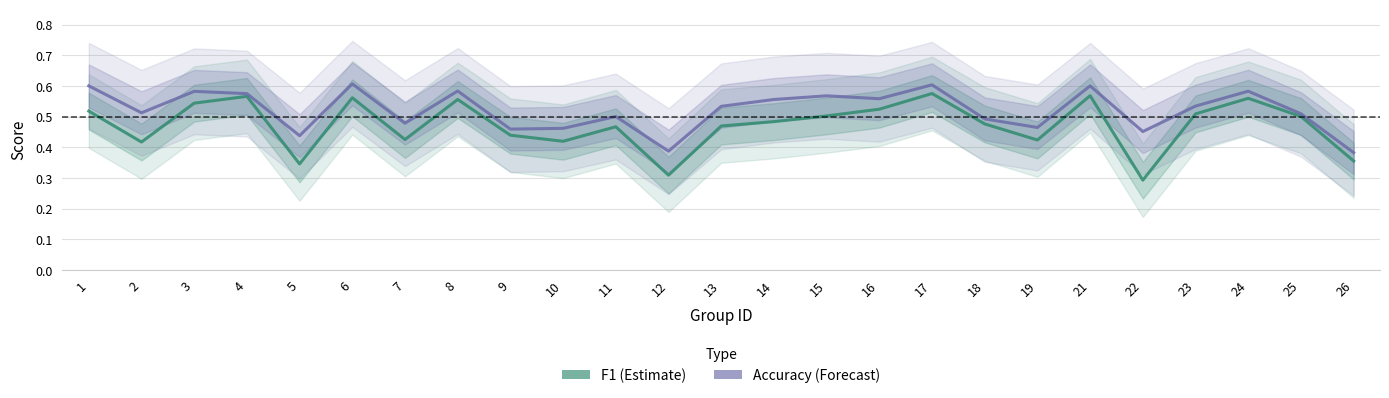

True or false: Accuracy (Forecast) and F1 (Estimate) intersect in this chart.

False